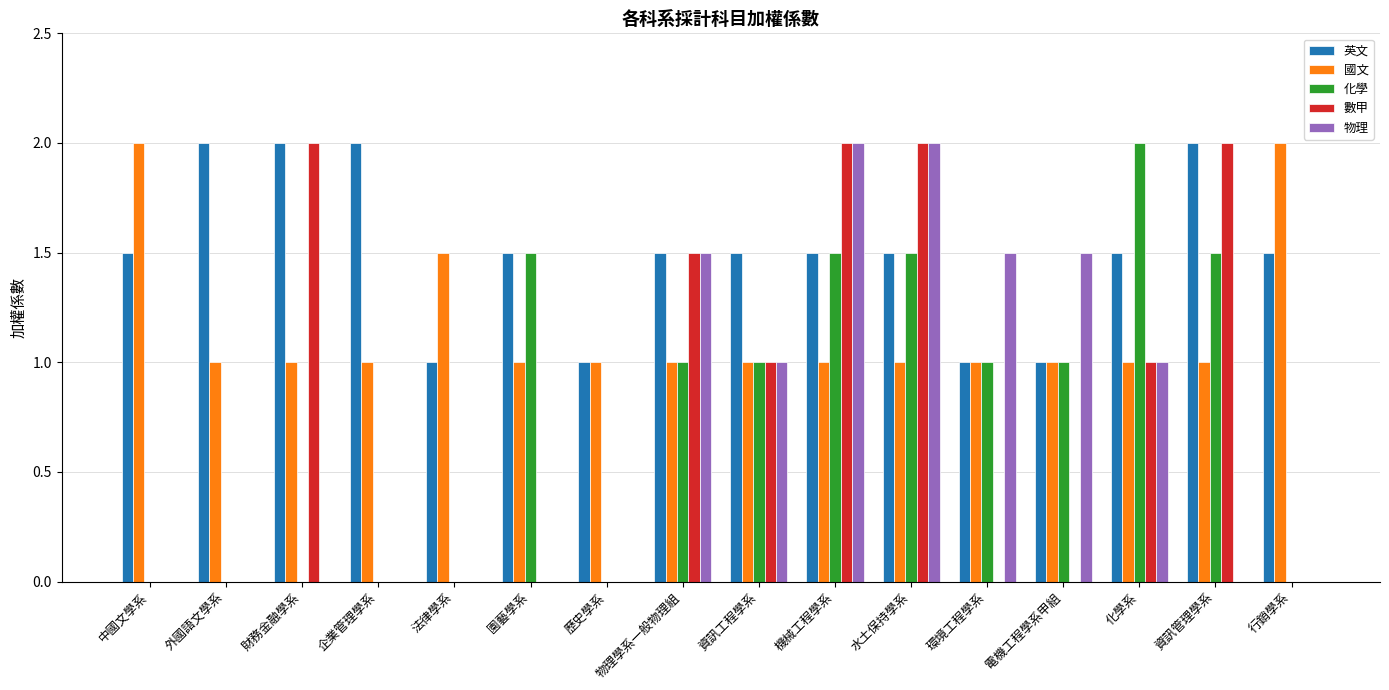

Between 園藝學系 and 資訊管理學系, which series saw the biggest shift?

數甲